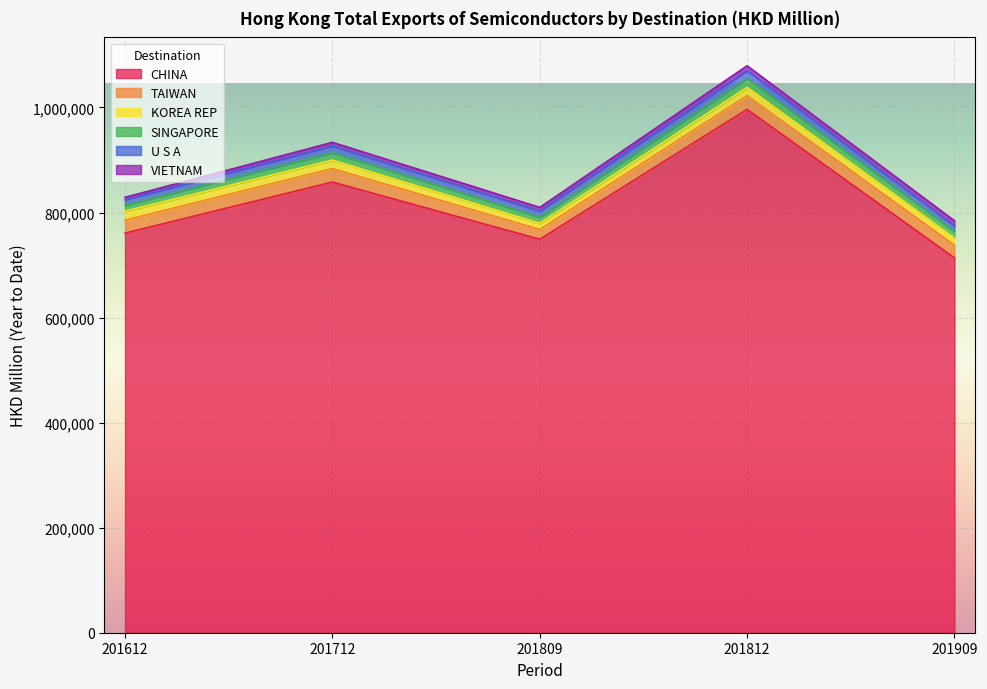

What is the lowest value of the TAIWAN series?

18720.8